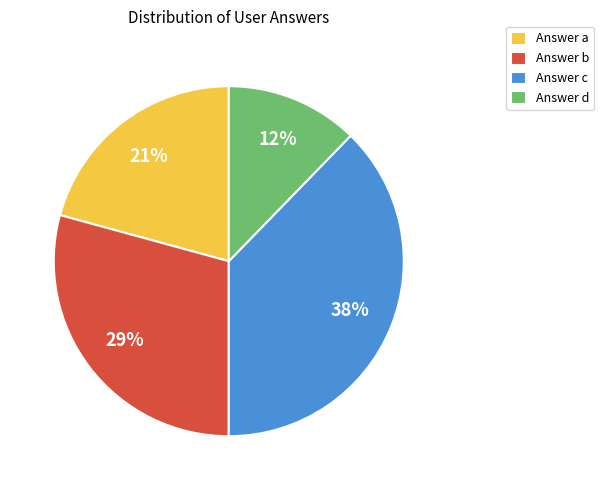

Which has a higher value, Answer d or Answer c?

Answer c